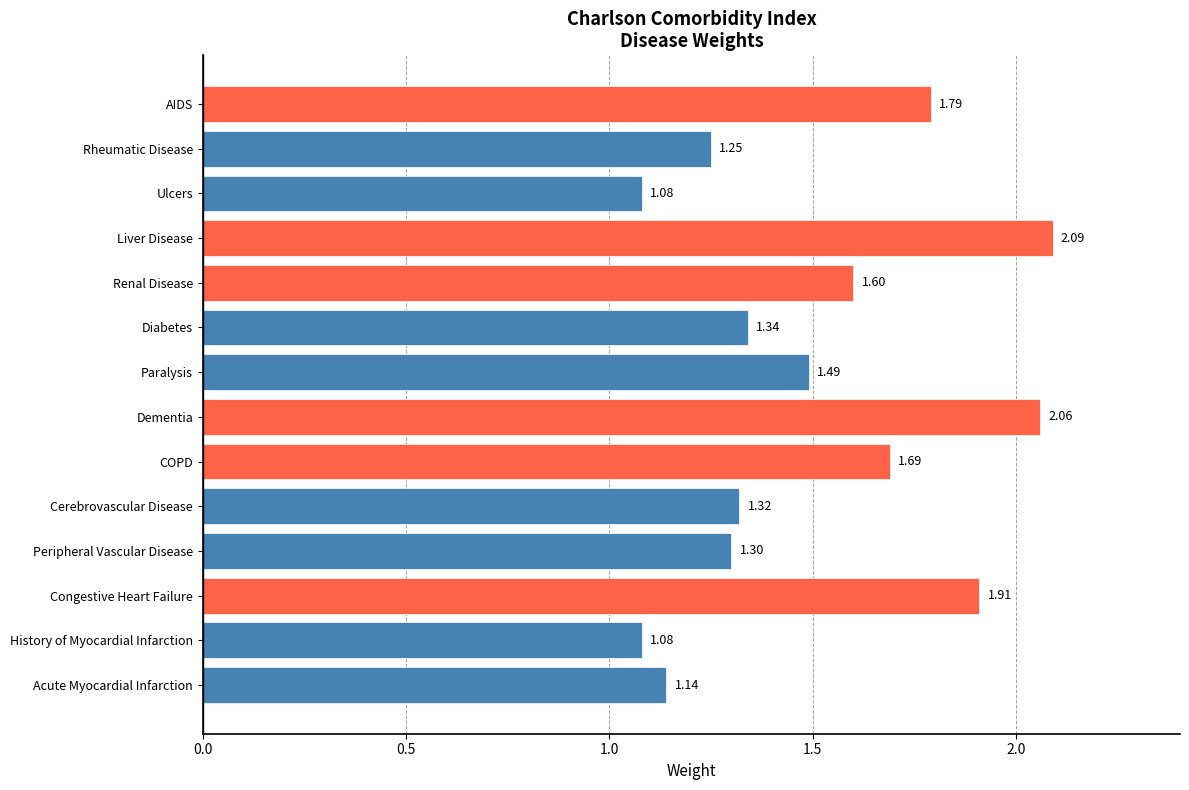

How many distinct data groups are displayed?

1